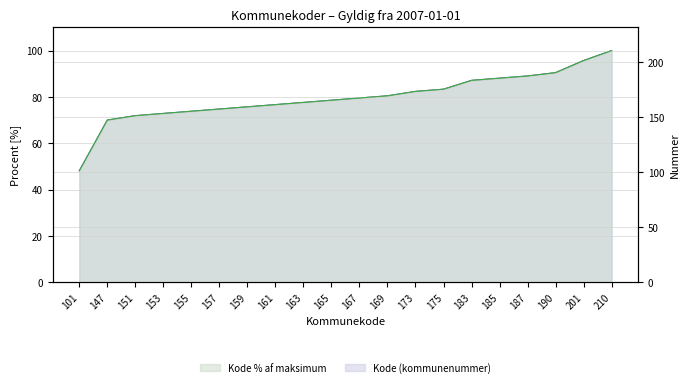

At which category does the chart reach its peak across all series?

210